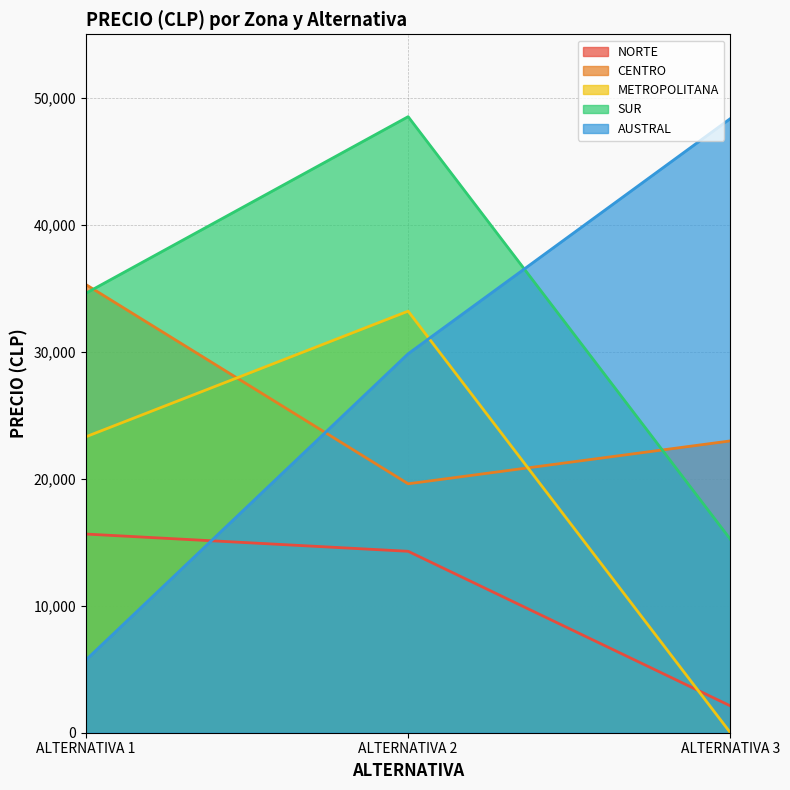

How many lines are shown in the chart?

5